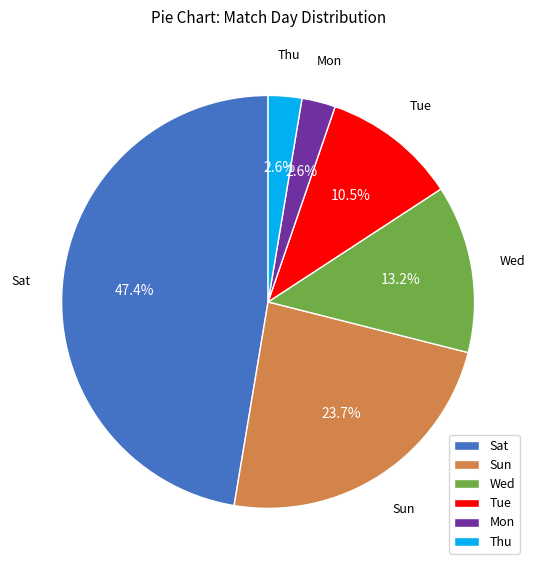

True or false: Sat accounts for 56% of the total.

False